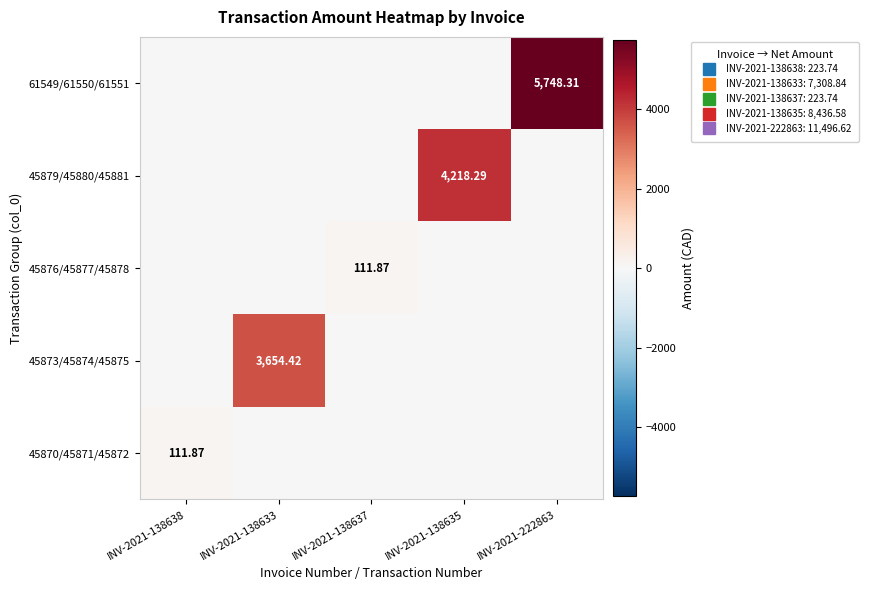

True or false: 45873/45874/45875 has a value of -1232.4 at INV-2021-222863.

False